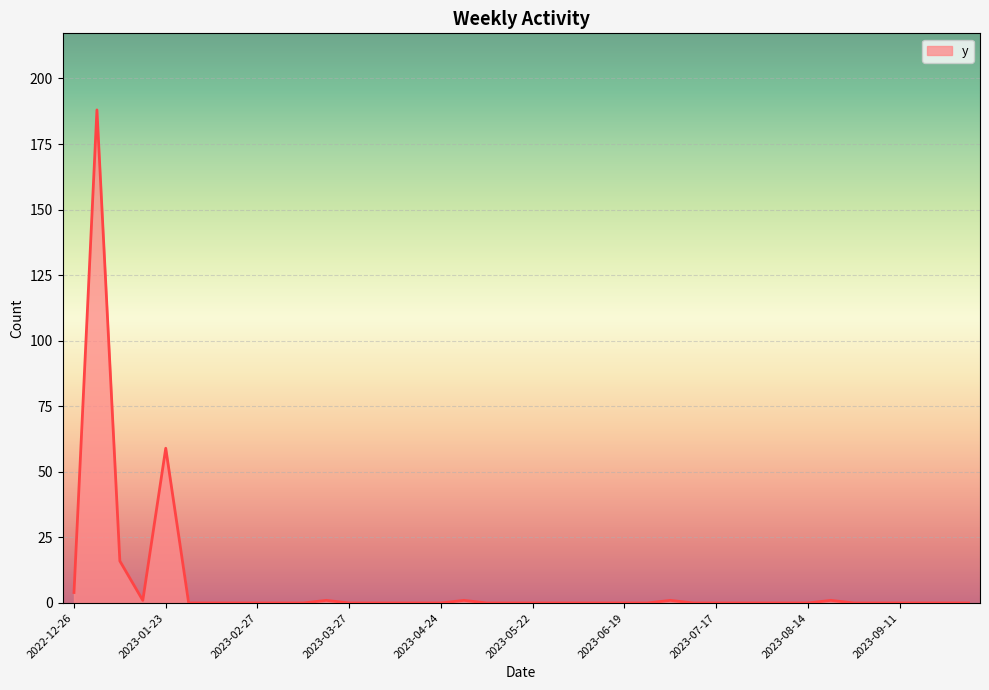

What is the maximum value shown in the chart?

188